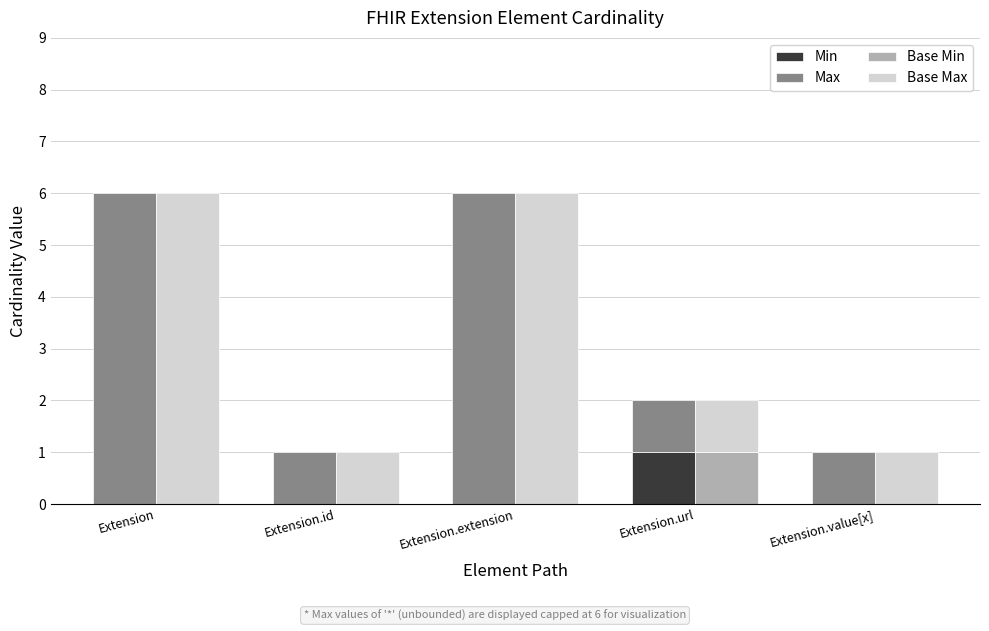

The Base Max series shows 0 at Extension.url. True or false?

False